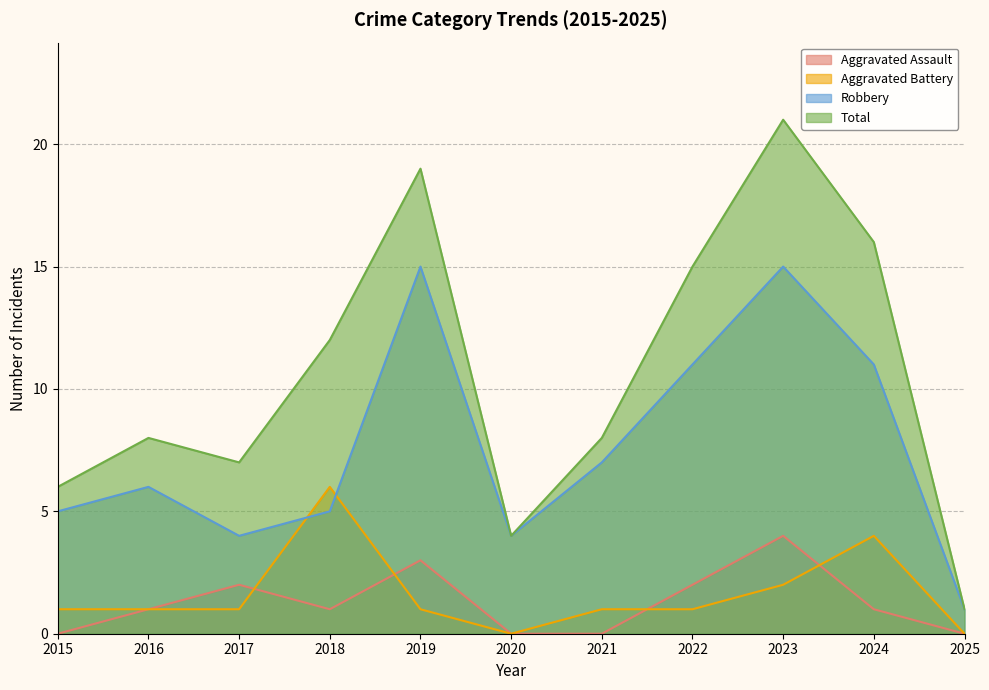

Read the Total value at 2019.

19